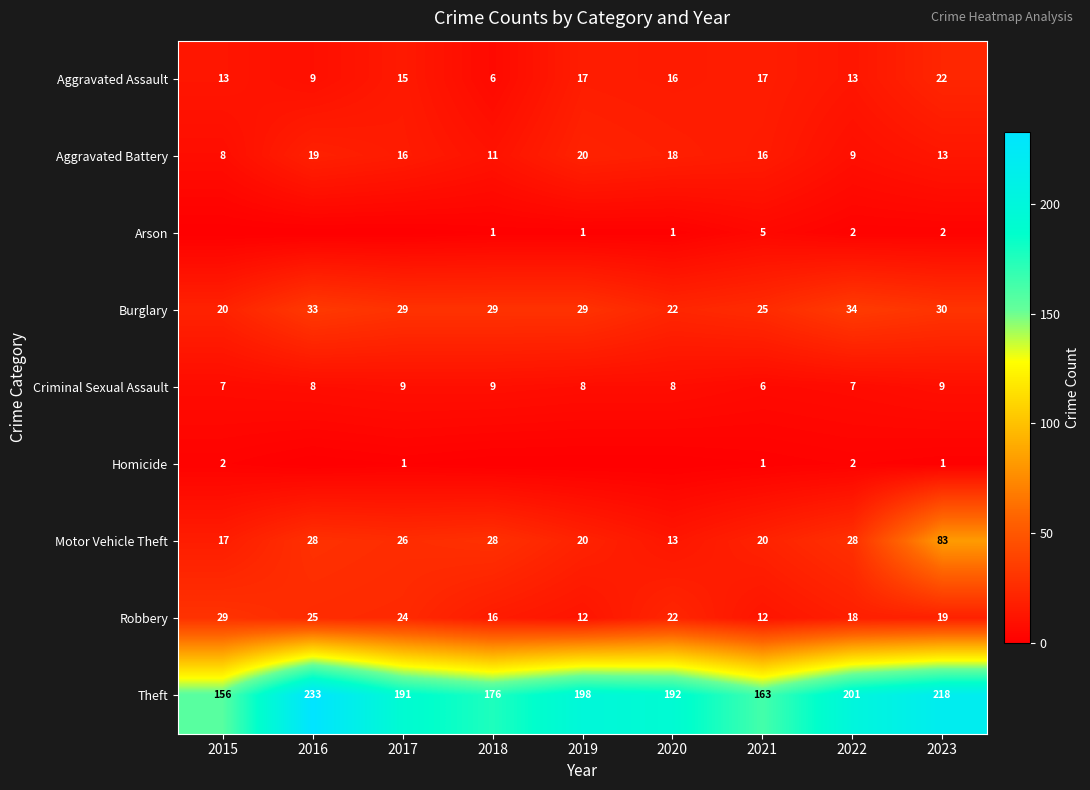

Which category has the highest value in the Aggravated Assault series?

2023